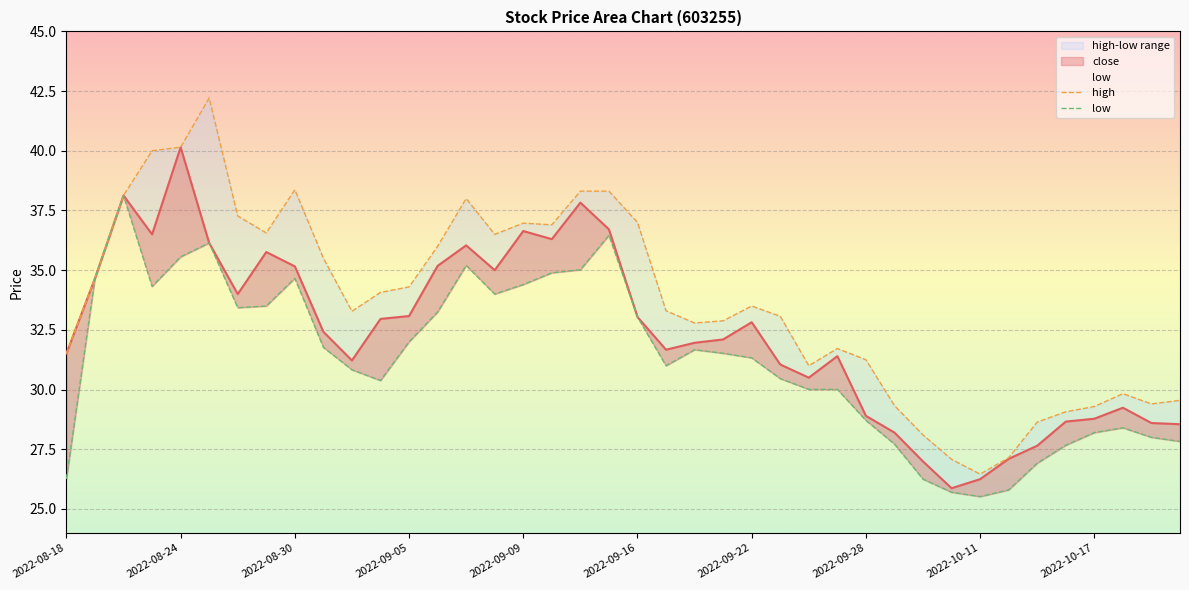

How many lines are shown in the chart?

3